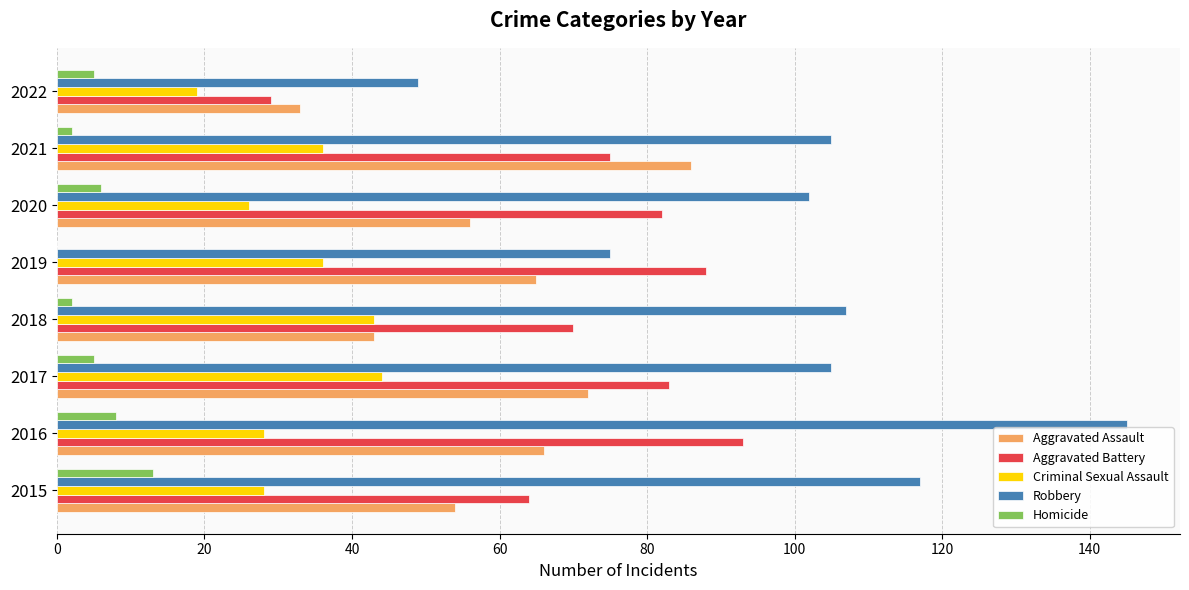

What is the total value across all series at 2017?

309